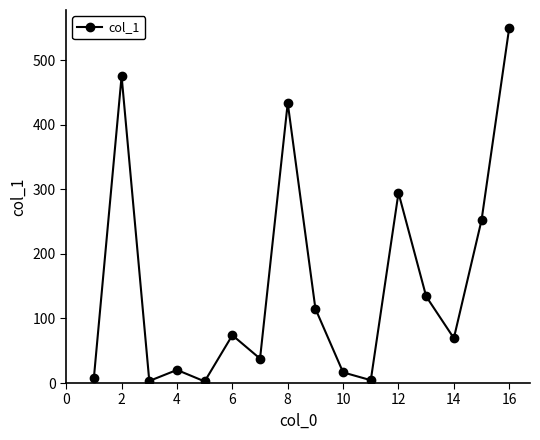

How many points are lower than both their immediate neighbors (excluding endpoints)?

5